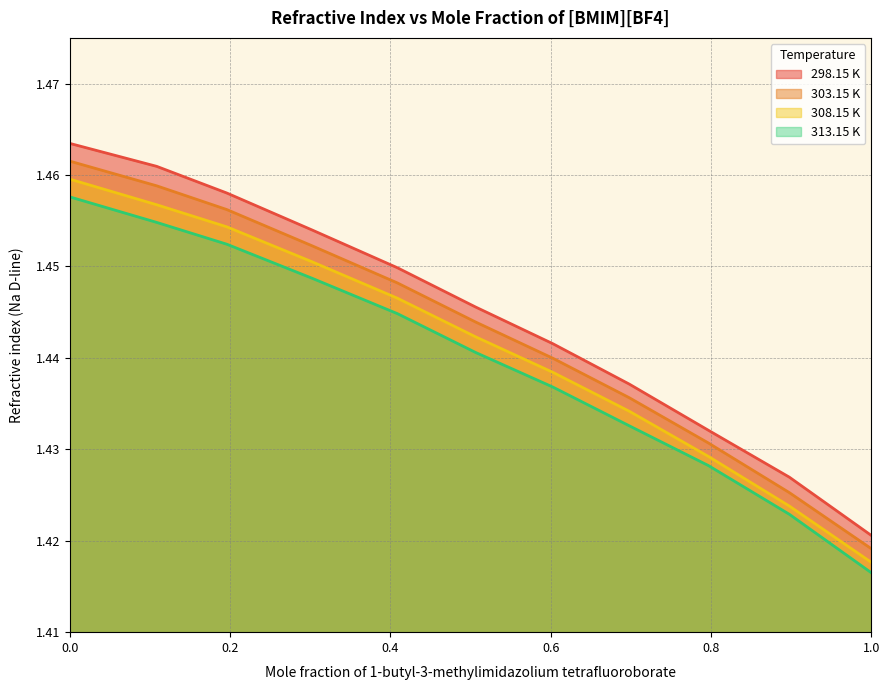

List the series in order of their overall mean, highest first.

298.15 K, 303.15 K, 308.15 K, 313.15 K